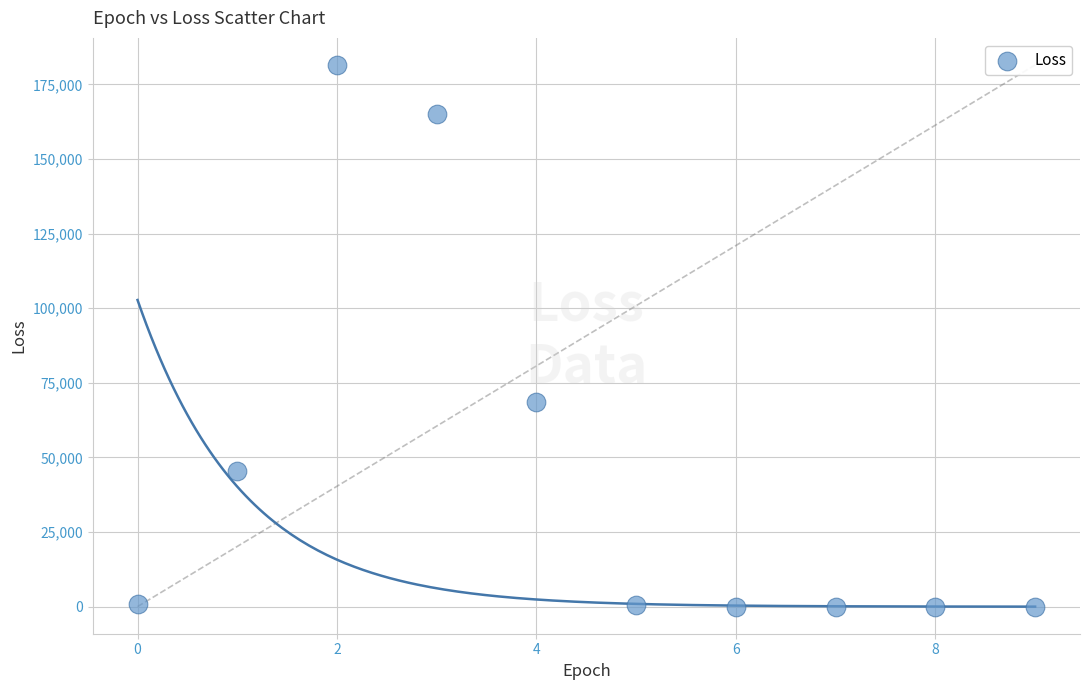

What Y value in the scatter plot is closest to 90762?

68631.1